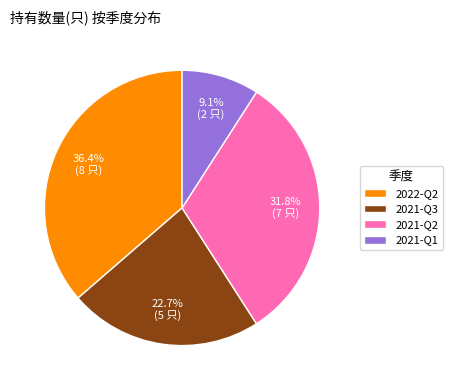

To the nearest percent, what percentage of the pie is 2021-Q2?

32%